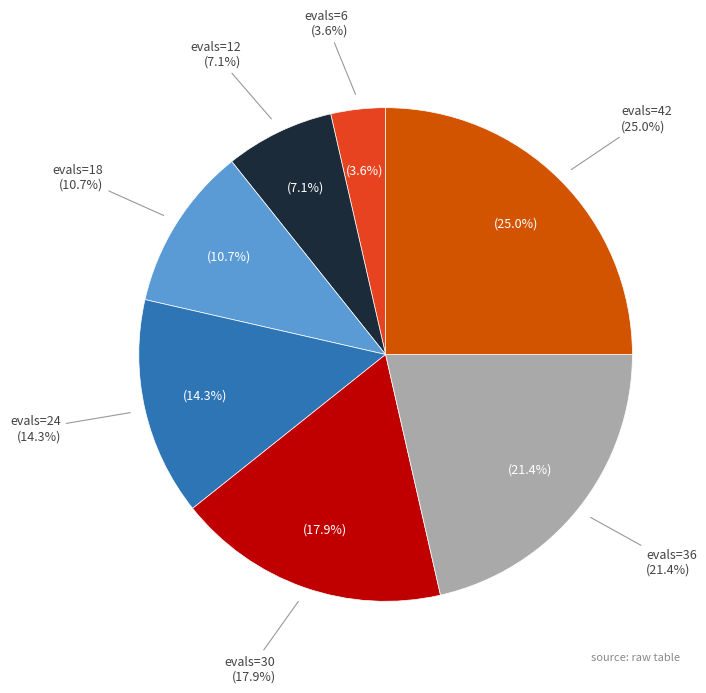

How many segments does this pie chart have?

7